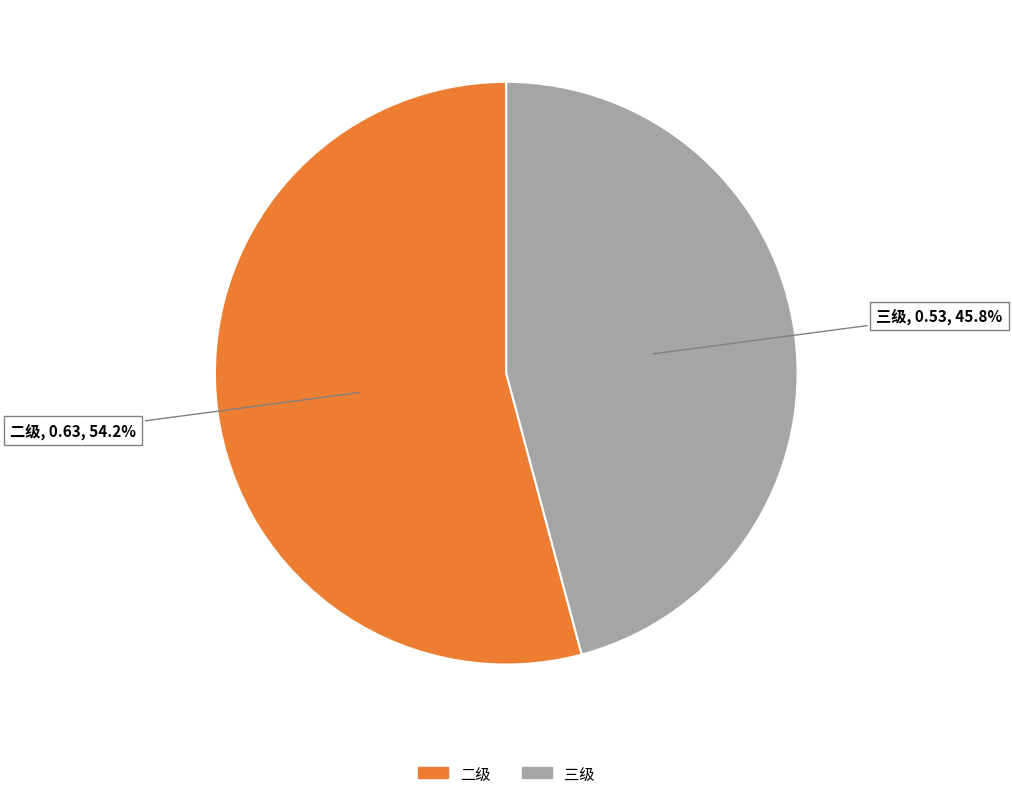

Is there any slice that represents more than half of the pie?

Yes